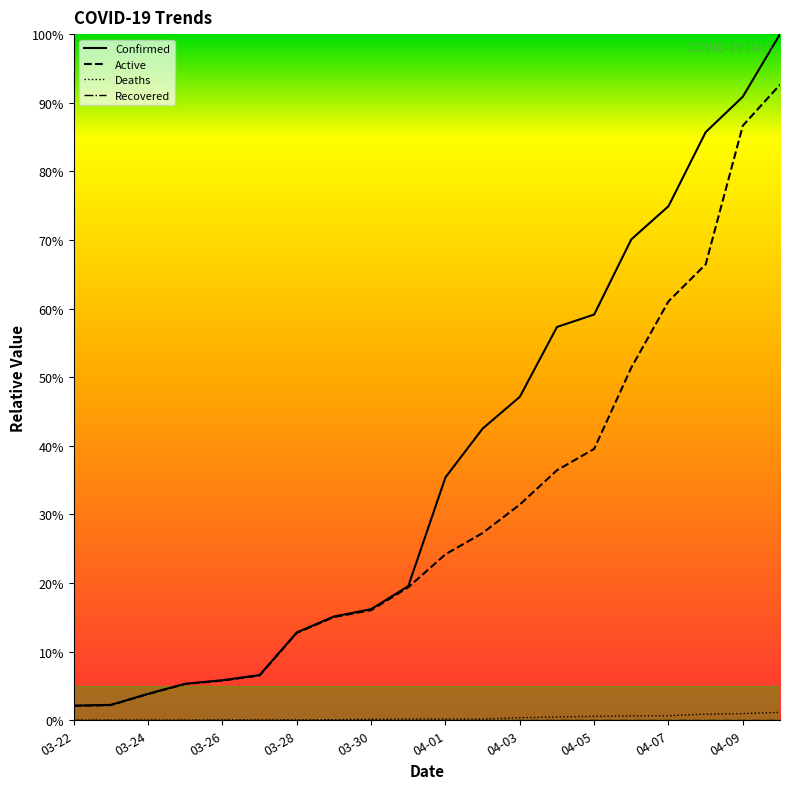

Reading left to right, what are all the values shown in this chart?

Confirmed: 03-22=2.1	03-23=2.2	03-24=3.9	03-25=5.3	03-26=5.8	03-27=6.6	03-28=12.8	03-29=15.1	03-30=16.2	03-31=19.6	04-01=35.4	04-02=42.5	04-03=47.1	04-04=57.3	04-05=59.1	04-06=70.1	04-07=74.9	04-08=85.7	04-09=90.9	04-10=100.0
Deaths: 03-22=0.0	03-23=0.0	03-24=0.0	03-25=0.0	03-26=0.1	03-27=0.1	03-28=0.1	03-29=0.1	03-30=0.1	03-31=0.2	04-01=0.2	04-02=0.2	04-03=0.4	04-04=0.5	04-05=0.6	04-06=0.6	04-07=0.7	04-08=0.9	04-09=1.0	04-10=1.2
Active: 03-22=2.1	03-23=2.2	03-24=3.8	03-25=5.3	03-26=5.8	03-27=6.5	03-28=12.7	03-29=15.0	03-30=16.0	03-31=19.4	04-01=24.2	04-02=27.3	04-03=31.4	04-04=36.4	04-05=39.5	04-06=51.4	04-07=61.1	04-08=66.4	04-09=86.7	04-10=92.6